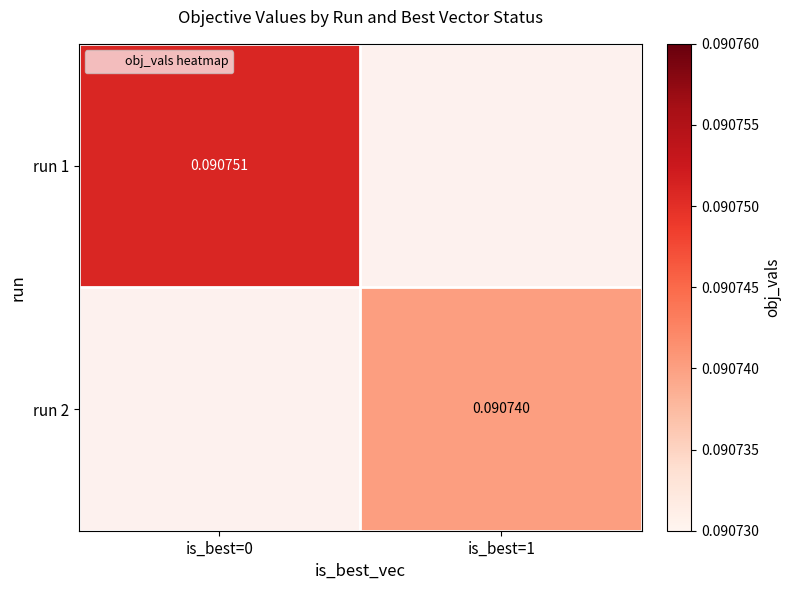

Is the value of run 1 at is_best=1 greater than the value of run 2 at is_best=1?

No